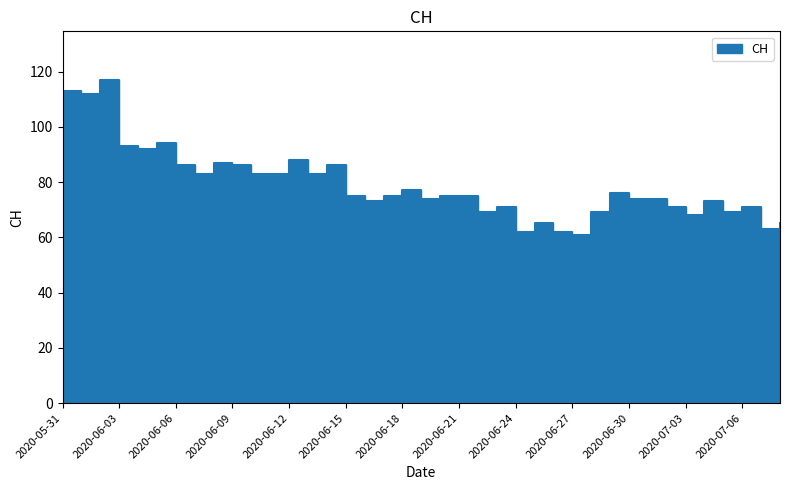

Where is the data nearest to the value 89?

2020-06-12